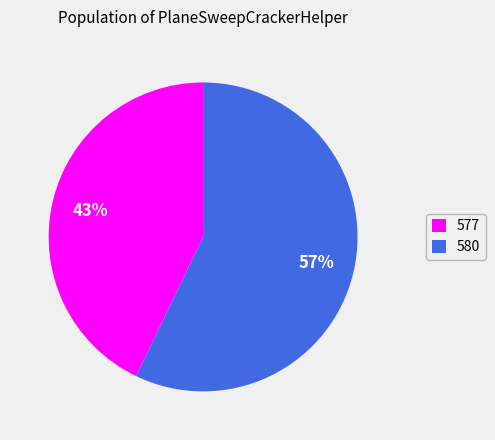

Is the sum of 580 and 577 greater than half?

Yes